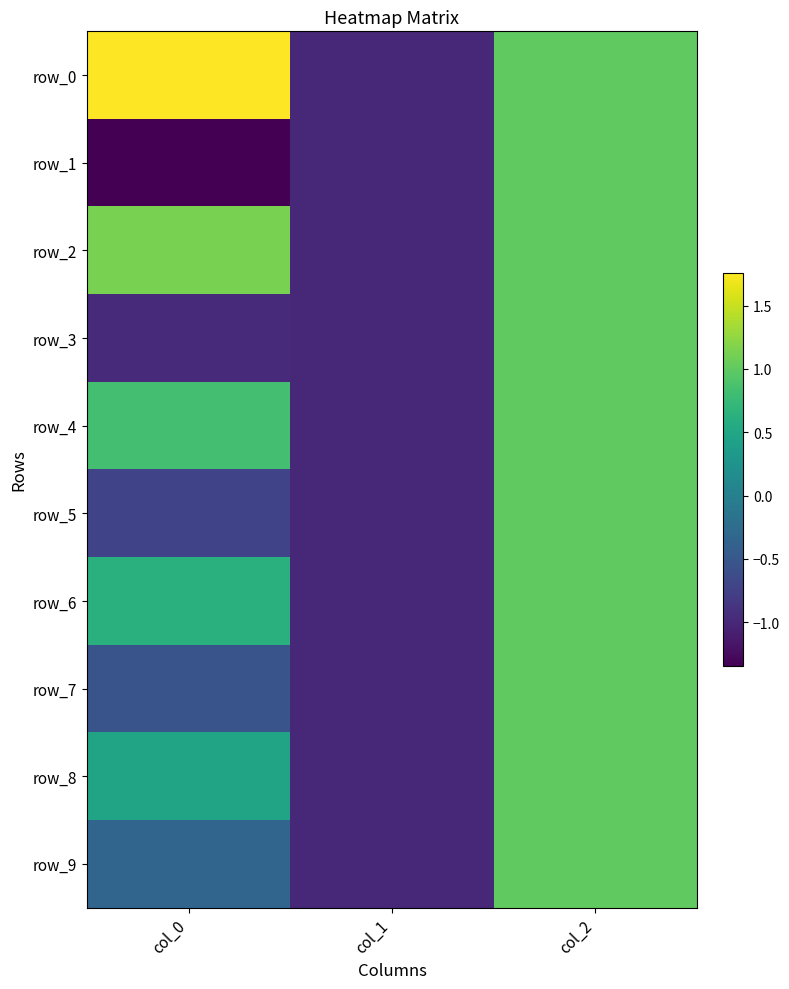

What is the difference between the second highest and minimum values in the row_1 series?

0.3